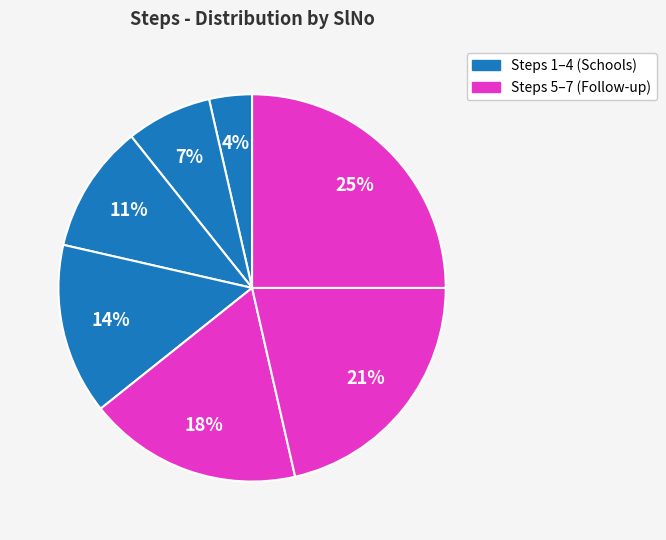

How many slices are in this pie chart?

7